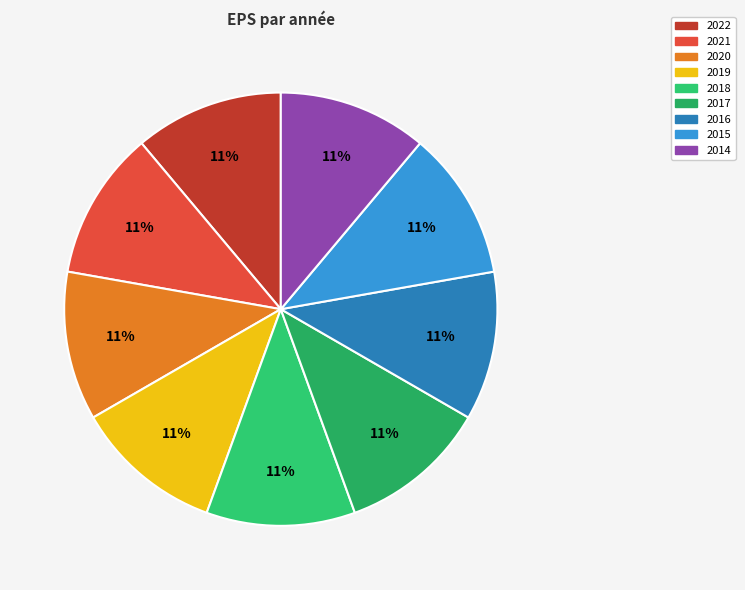

Do 2017 and 2022 together represent more than half of the pie?

No